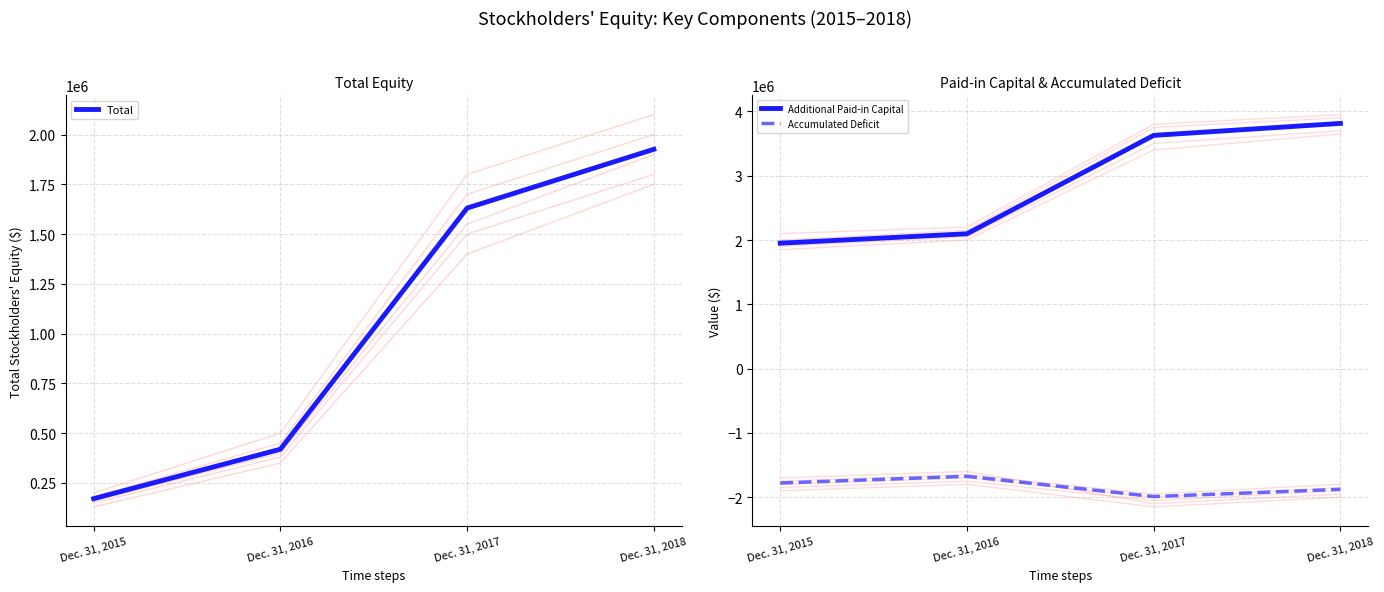

What are all the series names shown in the legend?

Total, Additional Paid-in Capital, Accumulated Deficit